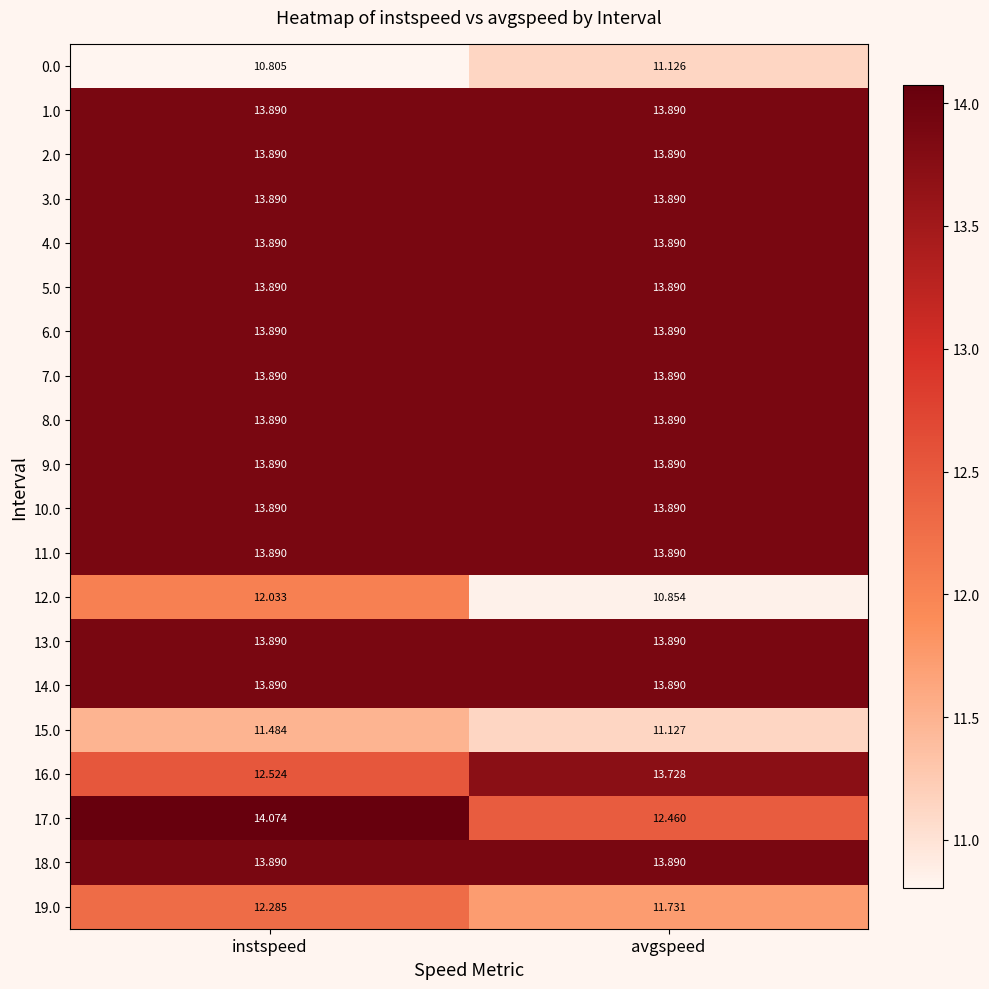

Which series changed the most between instspeed and avgspeed?

17.0